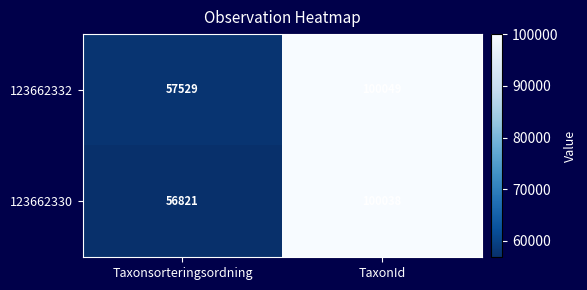

At Taxonsorteringsordning, list the series in order from largest to smallest.

123662332, 123662330